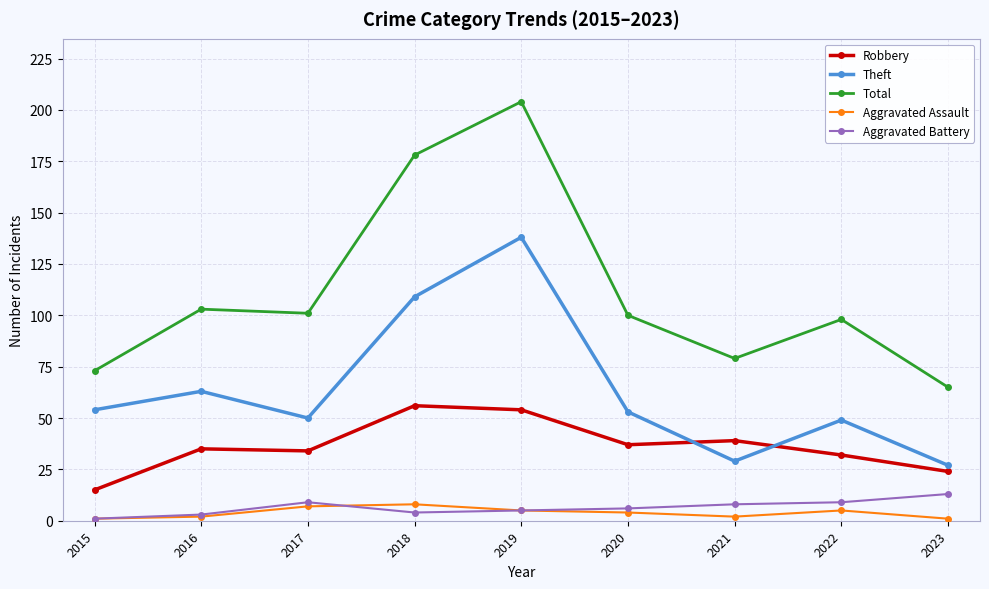

Reading right to left, transcribe all the data shown in this chart.

Robbery: 24	32	39	37	54	56	34	35	15
Theft: 27	49	29	53	138	109	50	63	54
Total: 65	98	79	100	204	178	101	103	73
Aggravated Assault: 1	5	2	4	5	8	7	2	1
Aggravated Battery: 13	9	8	6	5	4	9	3	1